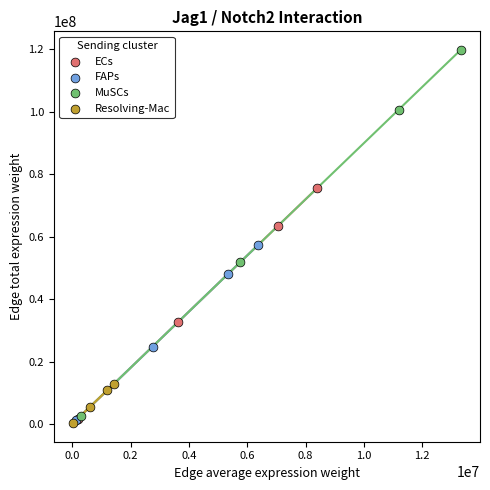

Which series reaches the maximum Y coordinate?

MuSCs